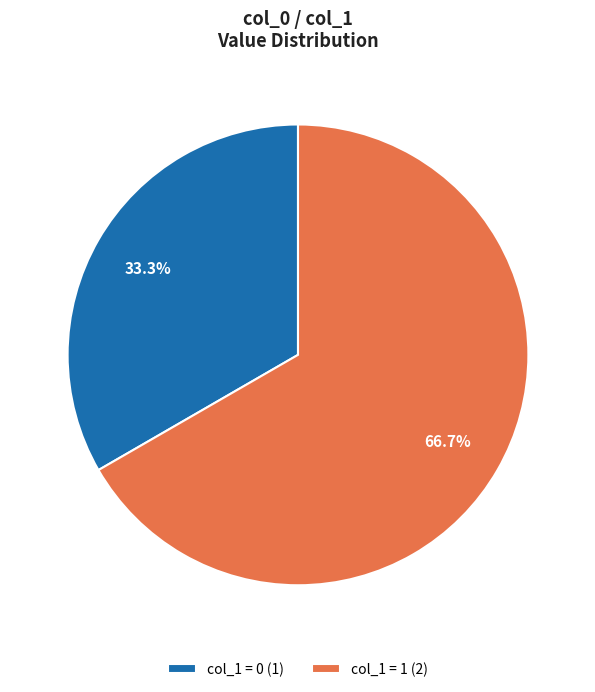

Which category has the smallest portion of the pie?

col_1 = 0 (1)